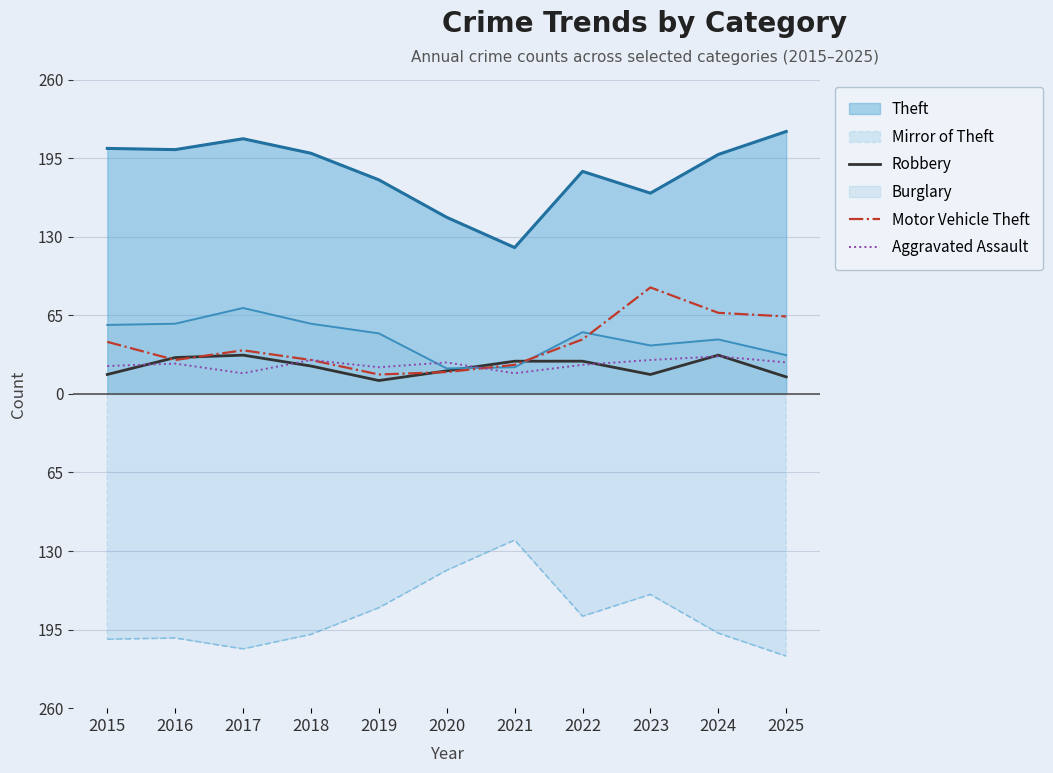

What is the difference between the Robbery values at 2024 and 2020?

13